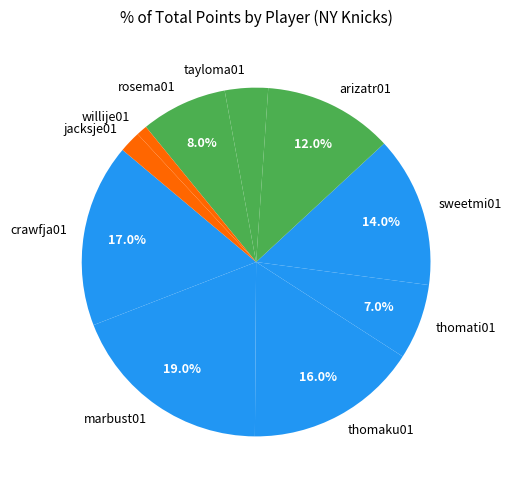

How many slices are in this pie chart?

10